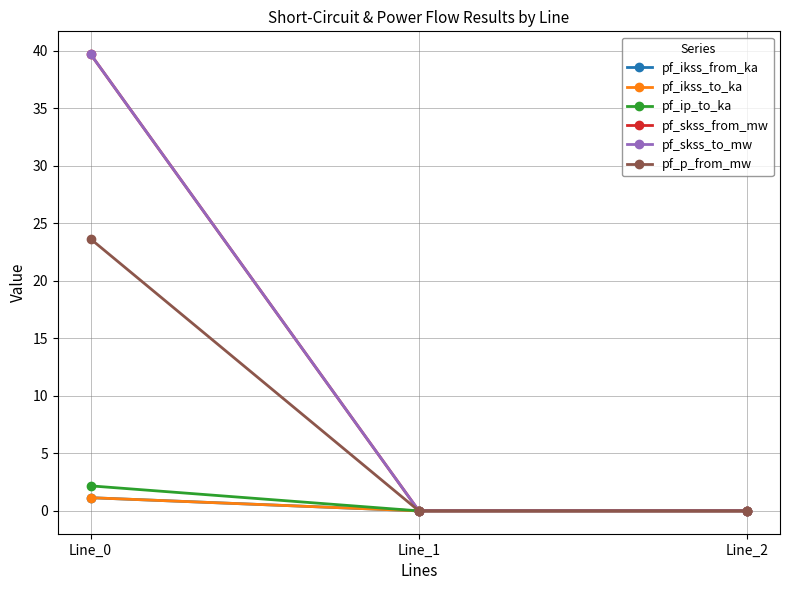

Which series changed the most between Line_1 and Line_2?

pf_ikss_from_ka